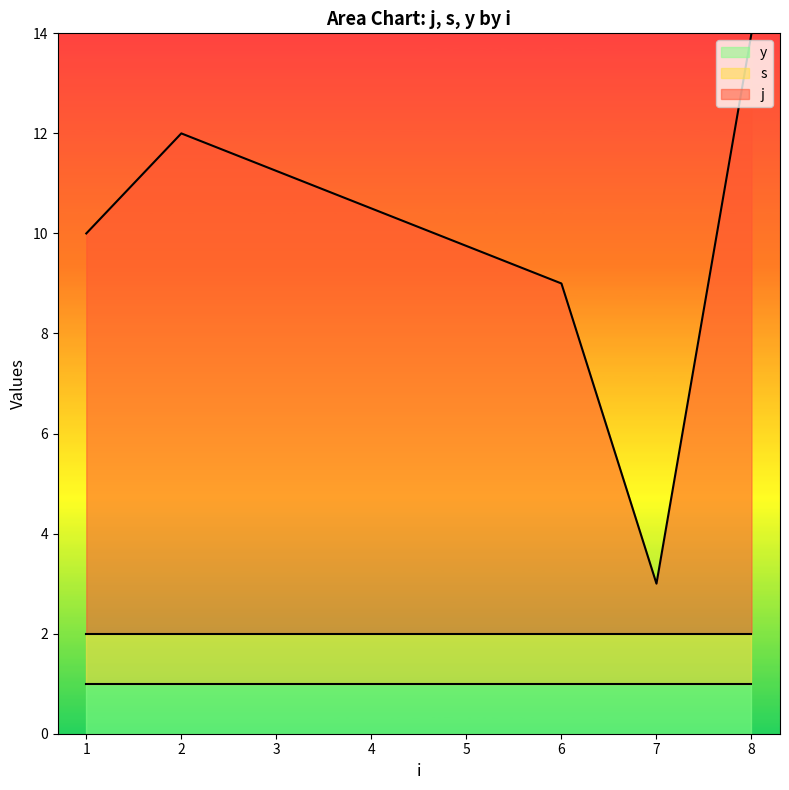

Is the value of y at 1 greater than the value of j at 2?

No